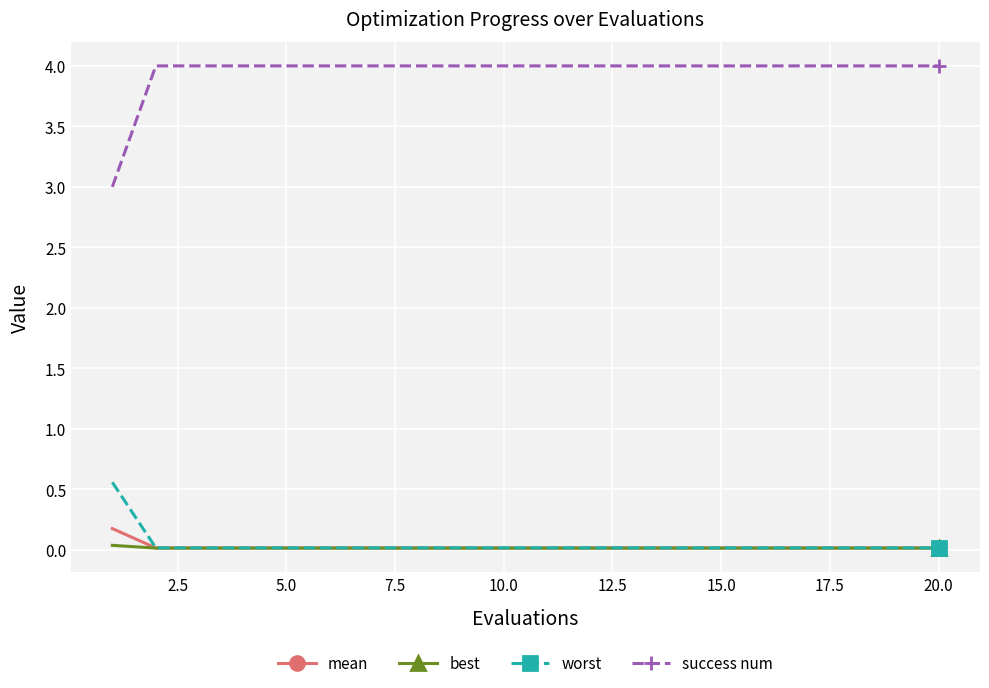

What is the value of the success num point at the 18th from the left?

4.0